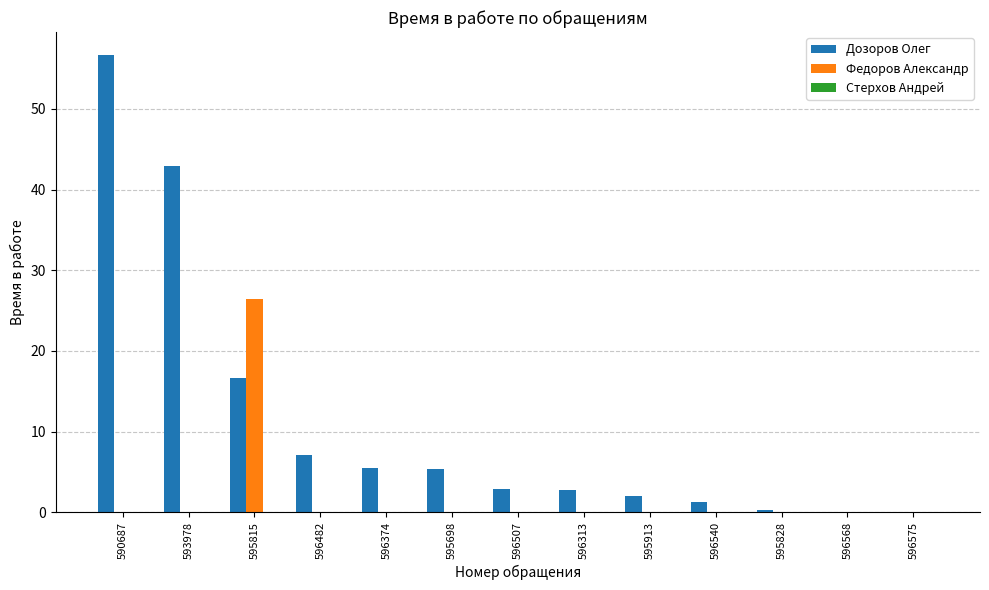

What value does the Дозоров Олег series have at 595913?

2.0